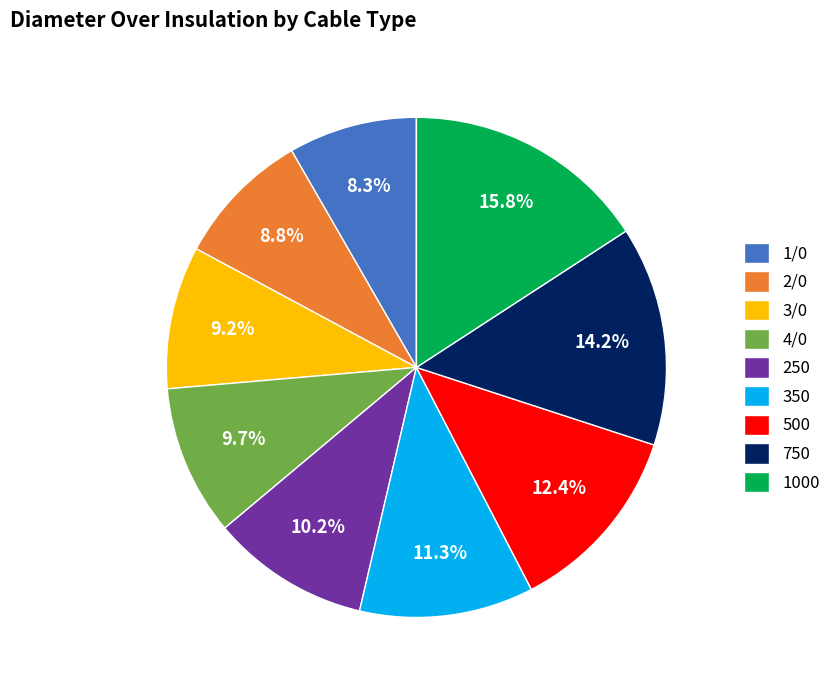

What is the total percentage of 350 and 250?

21.5%